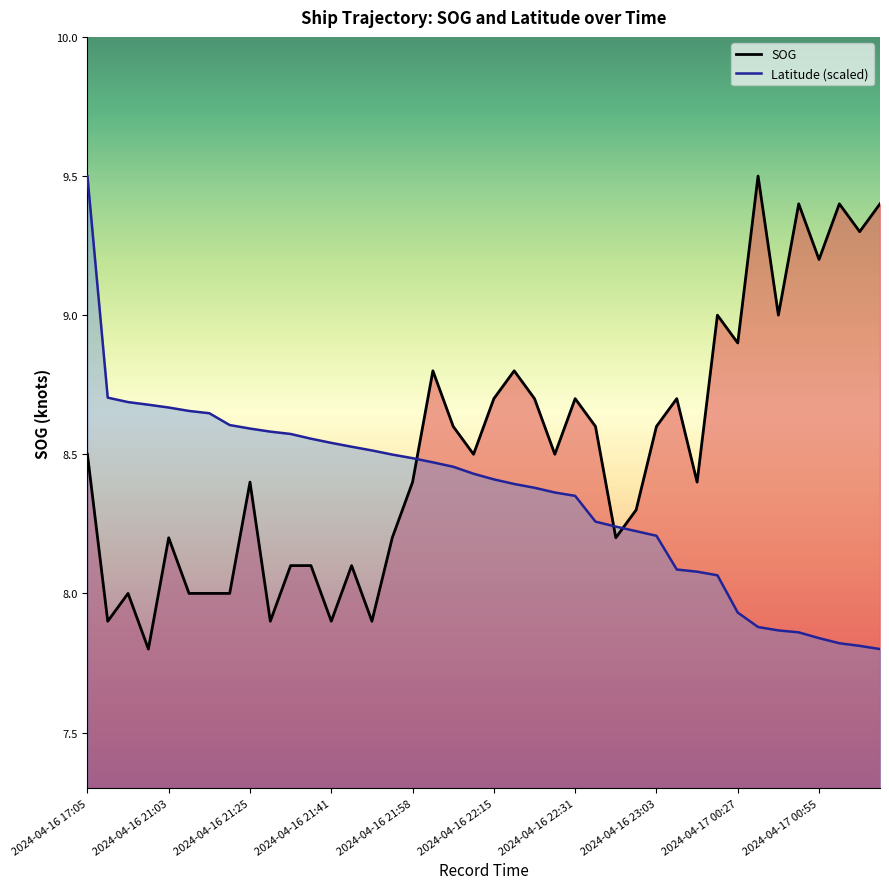

At which category is the sum across all series the highest?

2024-04-16 17:05